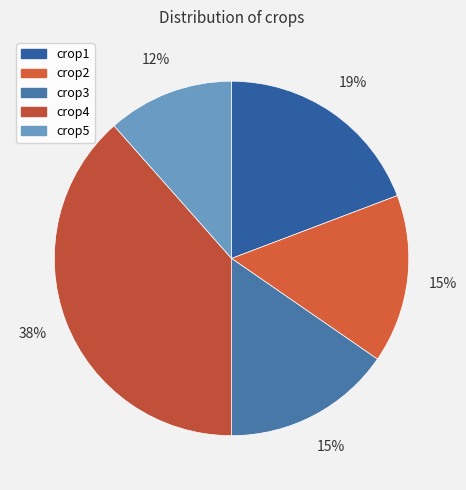

How many slices are in this pie chart?

5